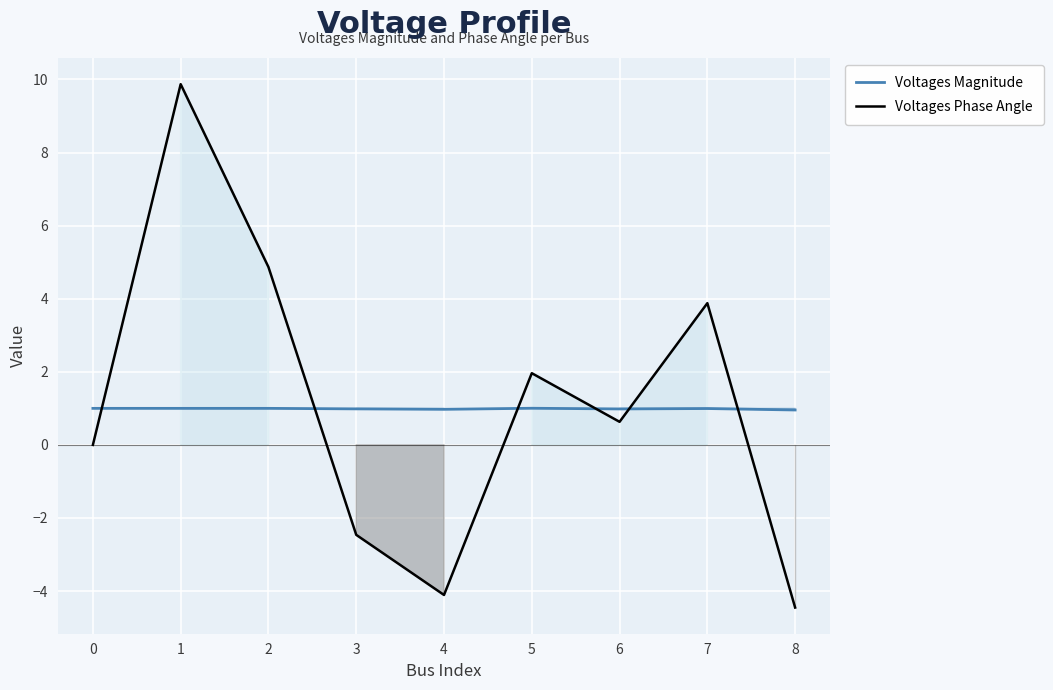

Which series changed the most between 1 and 2?

Voltages Phase Angle